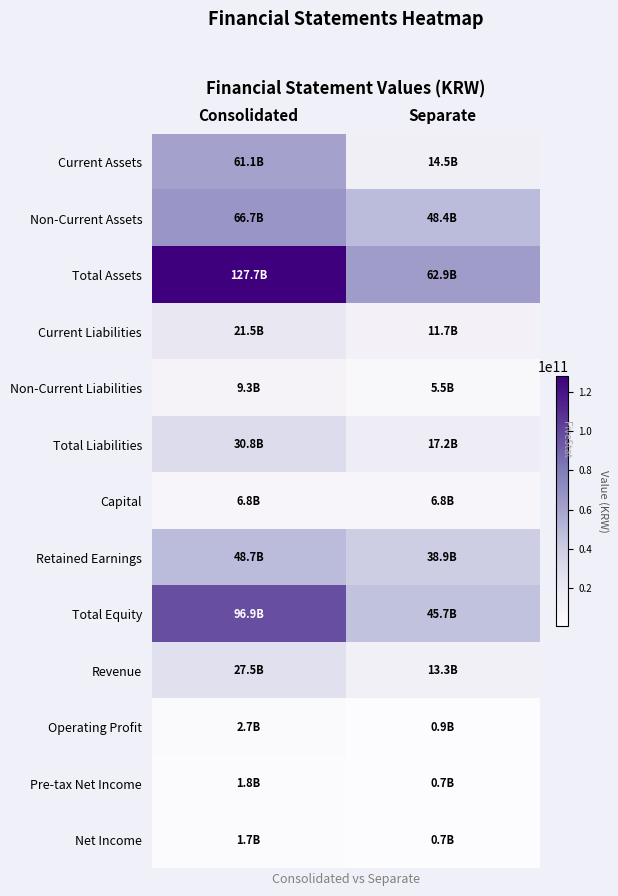

Between Consolidated and Separate, which series saw the biggest shift?

Total Assets